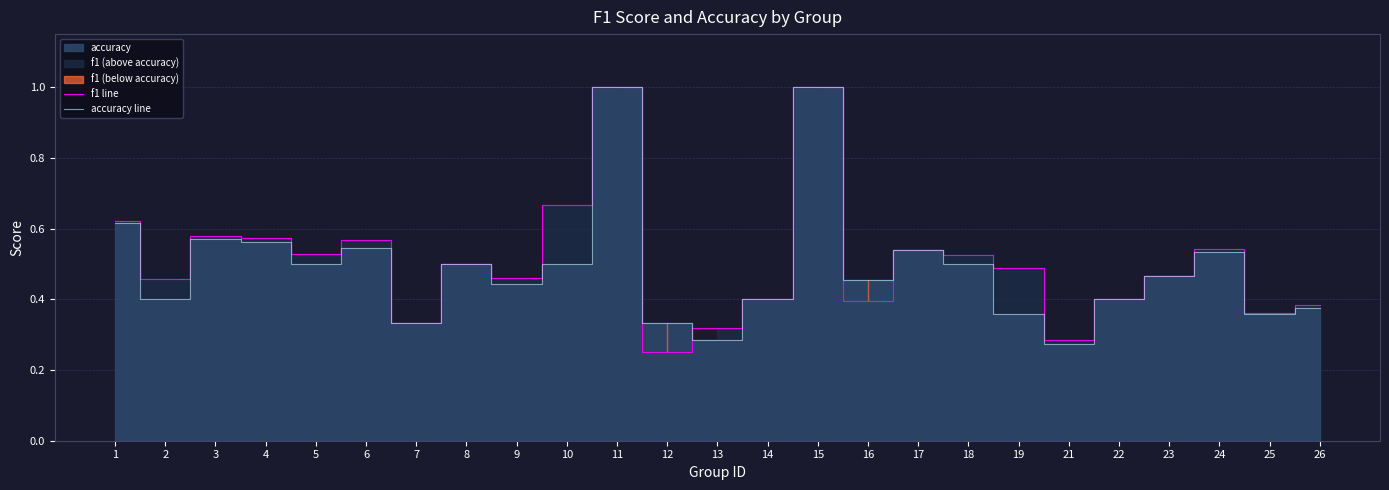

Reading left to right, what are all the values shown in this chart?

f1 line: 1=0.6	2=0.5	3=0.6	4=0.6	5=0.5	6=0.6	7=0.3	8=0.5	9=0.5	10=0.7	11=1.0	12=0.2	13=0.3	14=0.4	15=1.0	16=0.4	17=0.5	18=0.5	19=0.5	21=0.3	22=0.4	23=0.5	24=0.5	25=0.4	26=0.4
accuracy line: 1=0.6	2=0.4	3=0.6	4=0.6	5=0.5	6=0.5	7=0.3	8=0.5	9=0.4	10=0.5	11=1.0	12=0.3	13=0.3	14=0.4	15=1.0	16=0.5	17=0.5	18=0.5	19=0.4	21=0.3	22=0.4	23=0.5	24=0.5	25=0.4	26=0.4